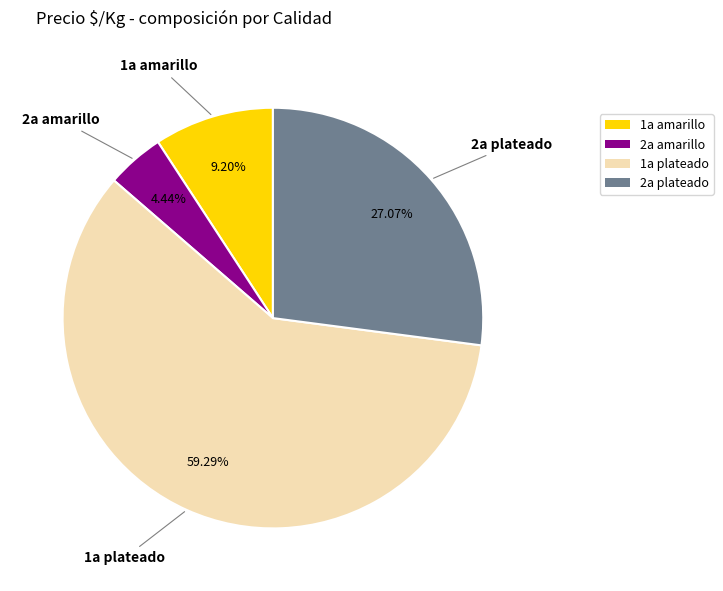

Between 2a amarillo and 1a plateado, which is larger?

1a plateado